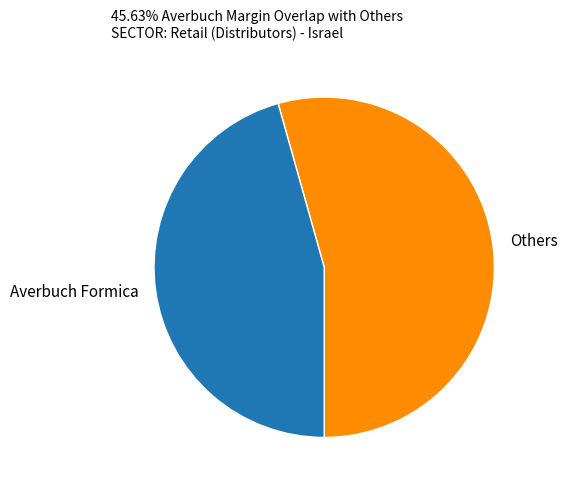

What is the largest slice in the pie chart?

Others